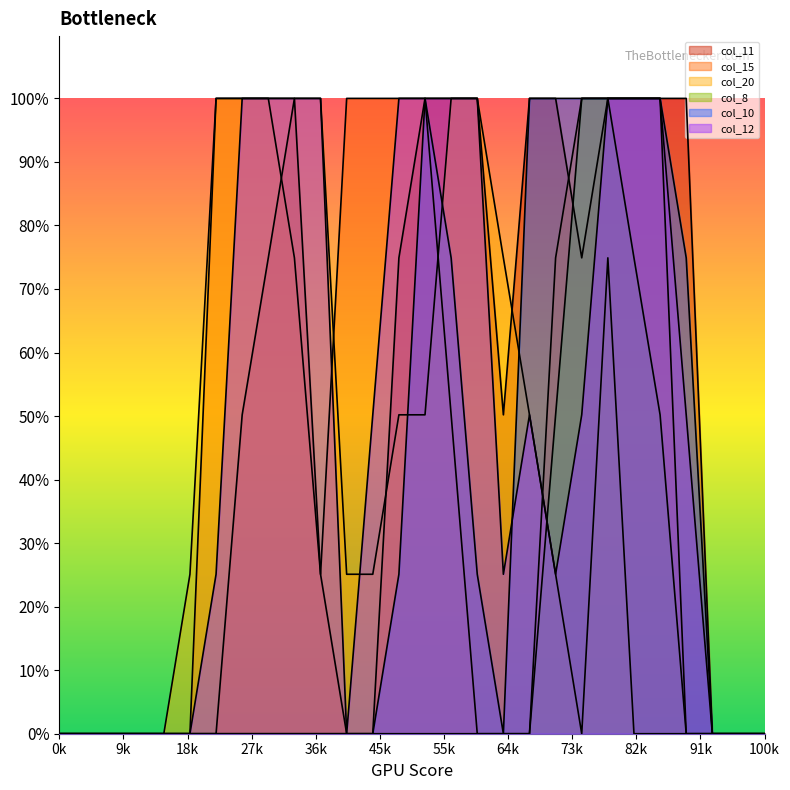

How many values in col_10 are above zero?

11